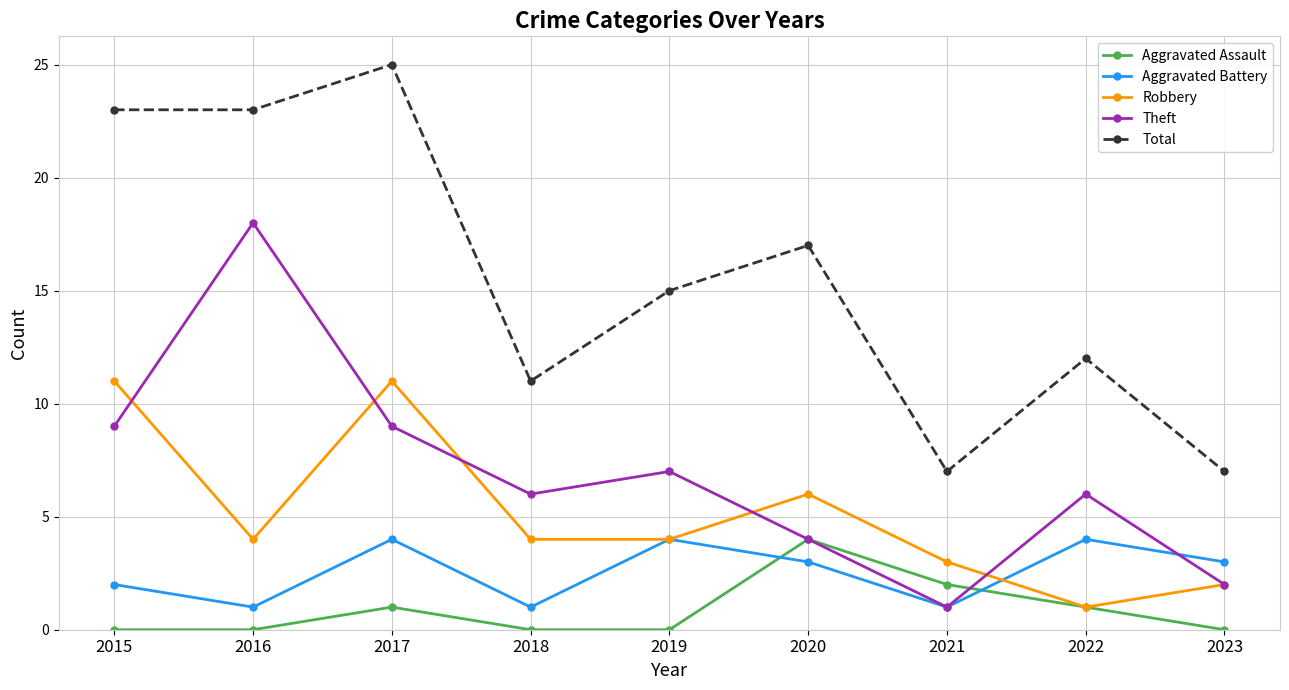

In Aggravated Battery, how many points are lower than both neighbors (excluding endpoints)?

3